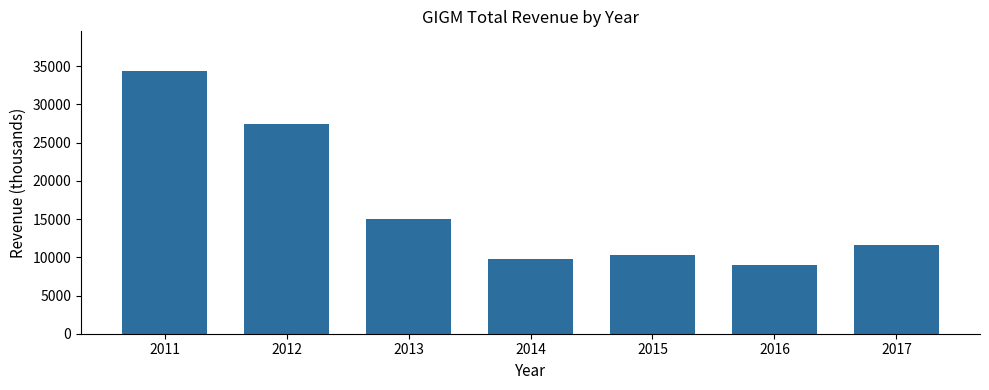

The chart shows a value of 4824 at 2015. True or false?

False